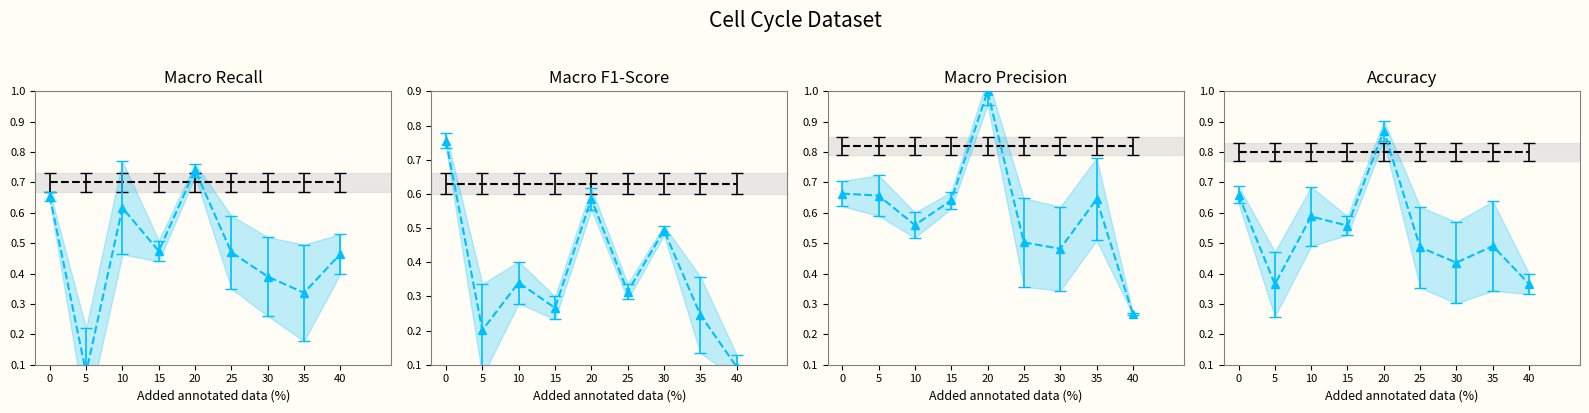

Rank the categories by Active value from highest to lowest.

20, 0, 10, 15, 35, 25, 30, 40, 5